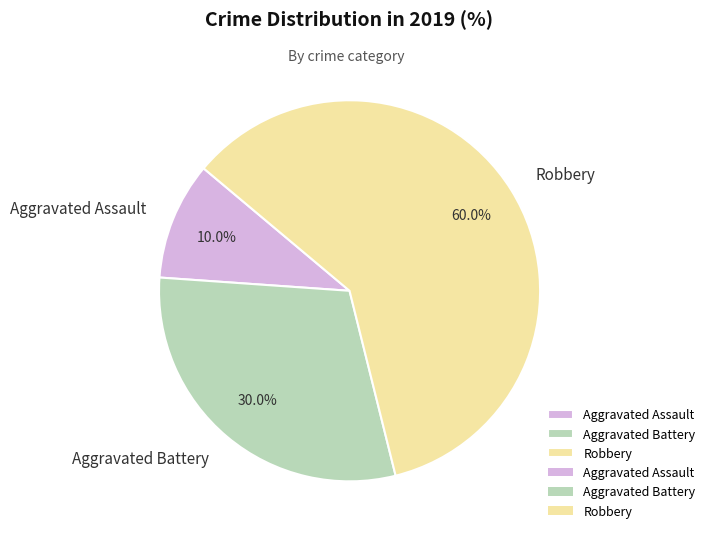

Which category has the smallest portion of the pie?

Aggravated Assault